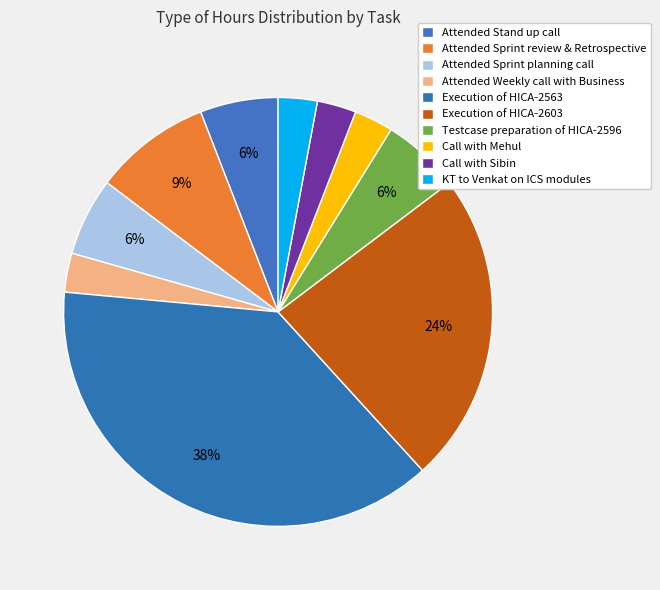

How many slices are in this pie chart?

10